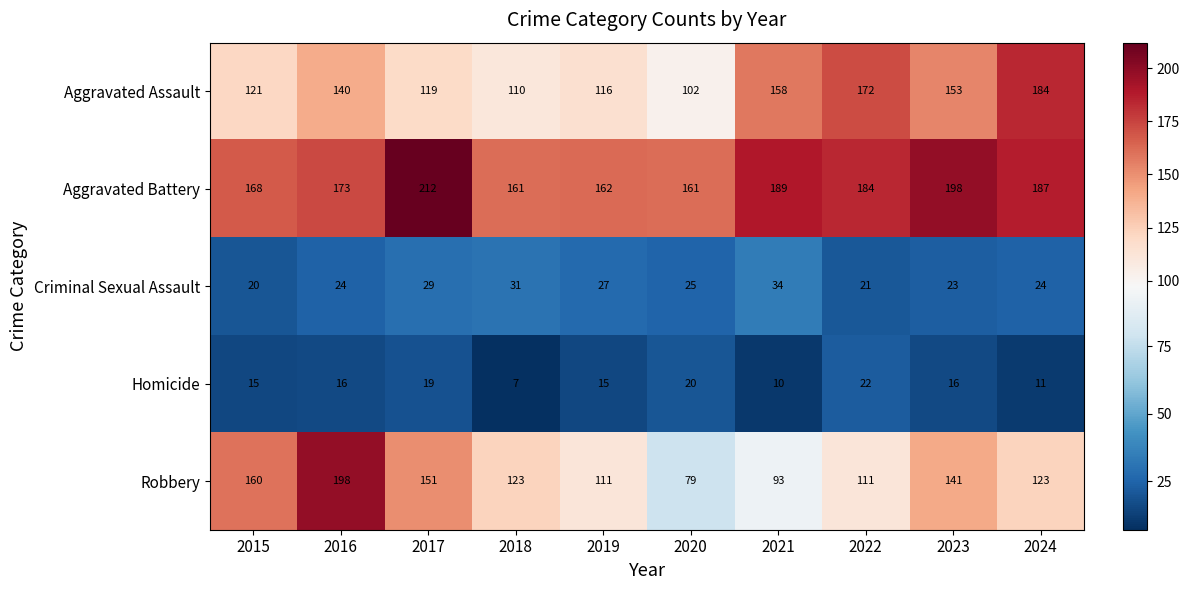

Which series changed the most between 2015 and 2024?

Aggravated Assault